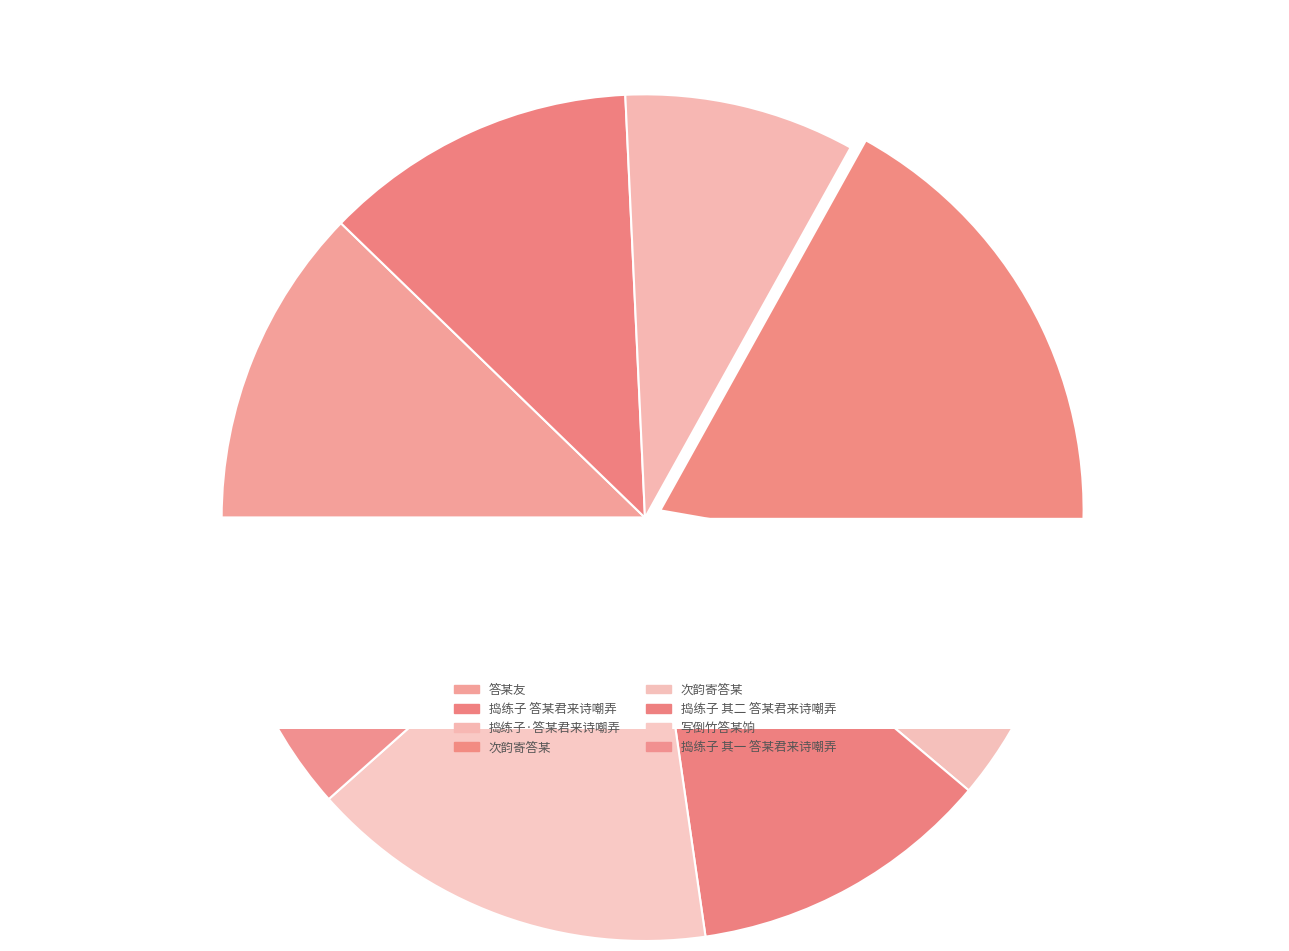

Does any single category account for the majority?

No